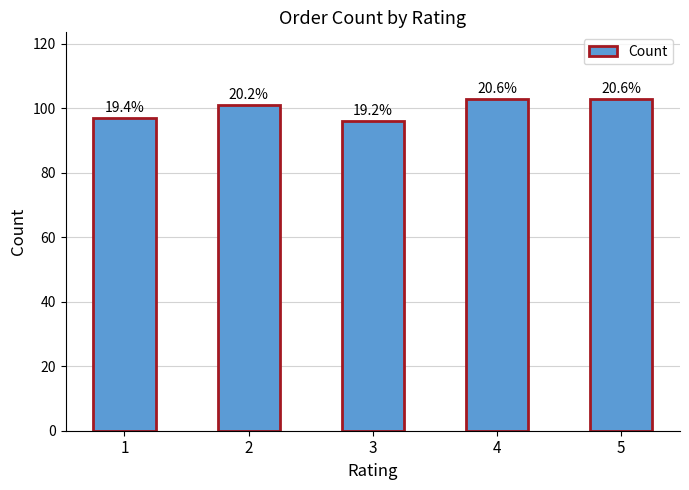

What is the approximate value at 1?

97